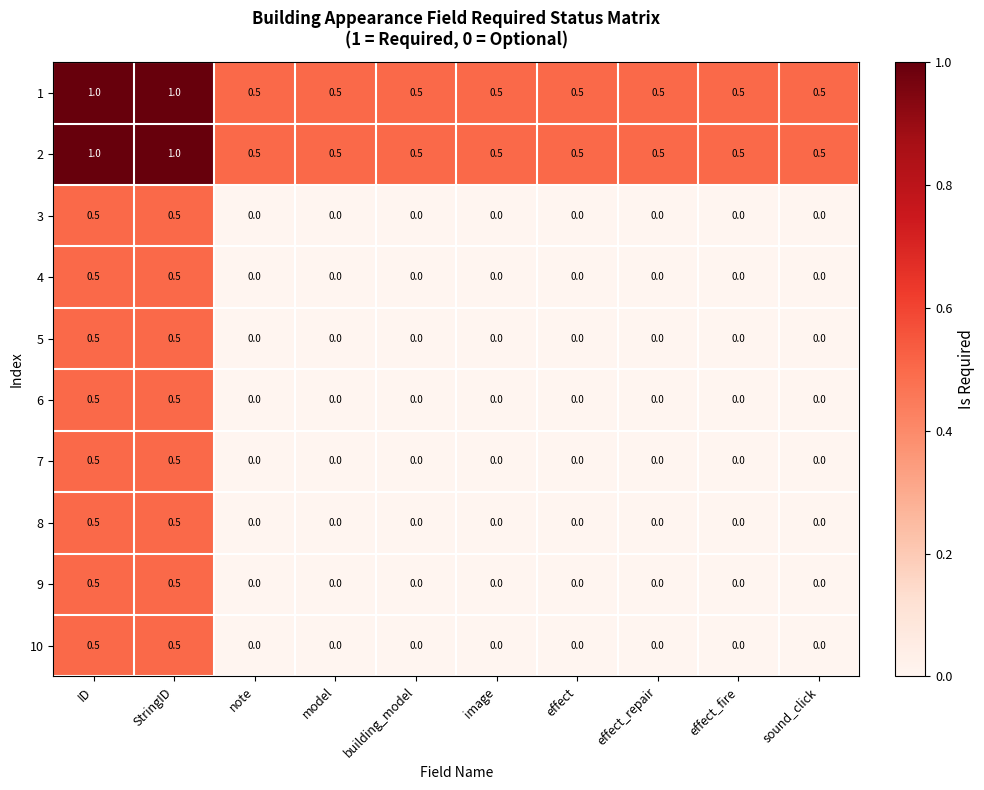

Count the number of data series in this chart.

10